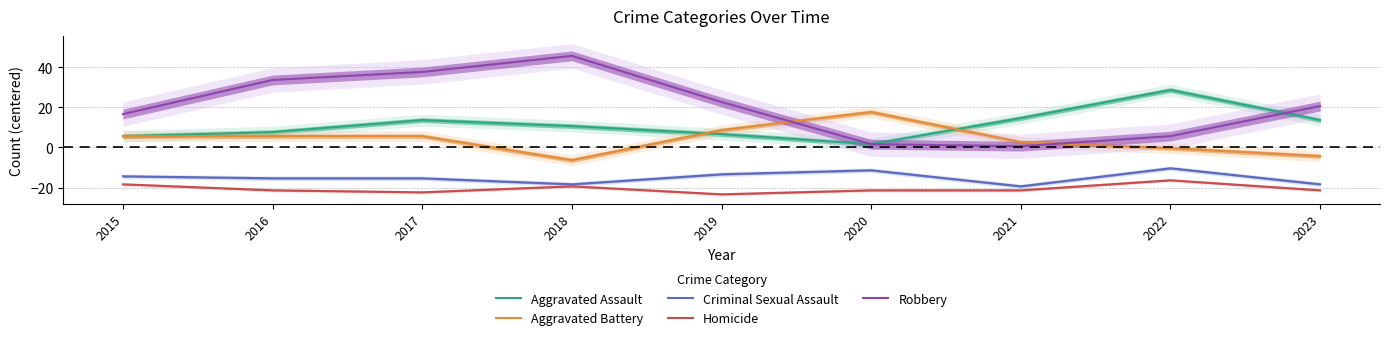

Reading left to right, transcribe all the data shown in this chart.

Aggravated Assault: 2015=5.6	2016=7.6	2017=13.6	2018=10.6	2019=6.6	2020=1.6	2021=14.6	2022=28.6	2023=13.6
Aggravated Battery: 2015=5.6	2016=5.6	2017=5.6	2018=-6.4	2019=8.6	2020=17.6	2021=2.6	2022=-0.4	2023=-4.4
Criminal Sexual Assault: 2015=-14.4	2016=-15.4	2017=-15.4	2018=-18.4	2019=-13.4	2020=-11.4	2021=-19.4	2022=-10.4	2023=-18.4
Homicide: 2015=-18.4	2016=-21.4	2017=-22.4	2018=-19.4	2019=-23.4	2020=-21.4	2021=-21.4	2022=-16.4	2023=-21.4
Robbery: 2015=16.6	2016=33.6	2017=37.6	2018=45.6	2019=22.6	2020=1.6	2021=0.6	2022=5.6	2023=20.6